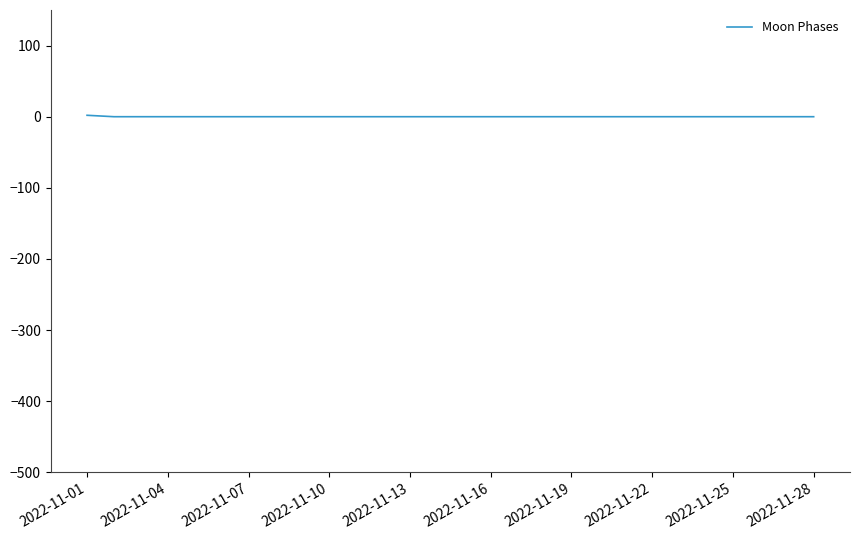

Rank the categories by value from lowest to highest.

2022-11-04, 2022-11-07, 2022-11-10, 2022-11-13, 2022-11-16, 2022-11-19, 2022-11-22, 2022-11-25, 2022-11-28, 10, 11, 12, 13, 14, 15, 16, 17, 18, 19, 20, 21, 22, 23, 24, 25, 26, 27, 2022-11-01